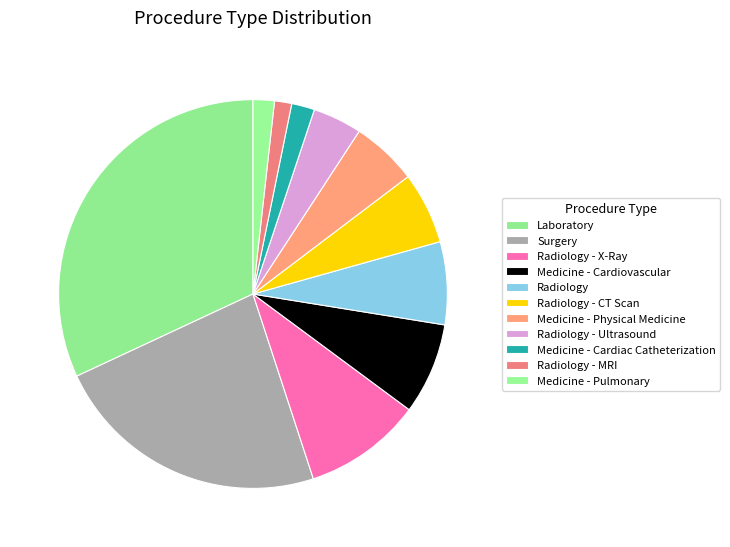

What is the ratio of the value at Medicine - Cardiac Catheterization to the value at Radiology - CT Scan?

0.3